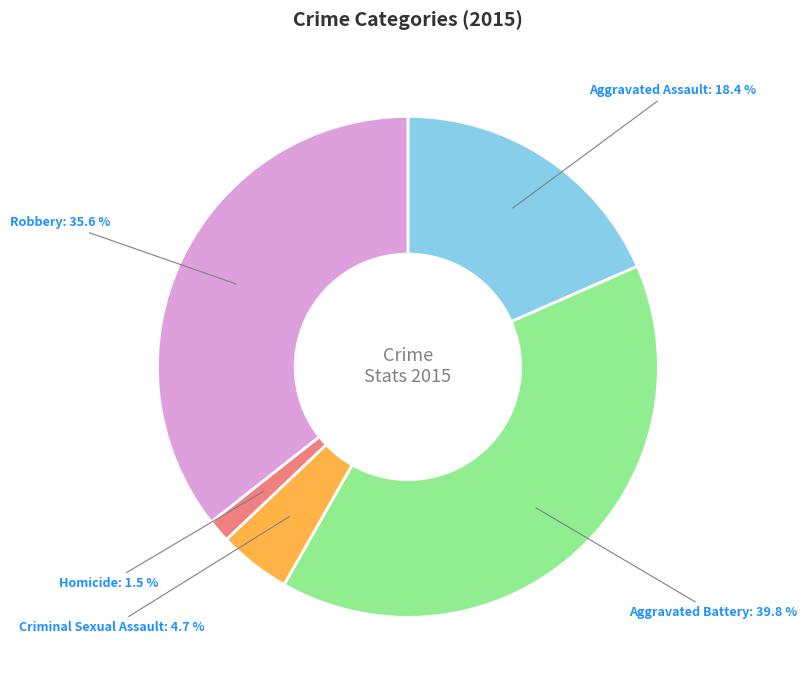

How many slices are in this pie chart?

5